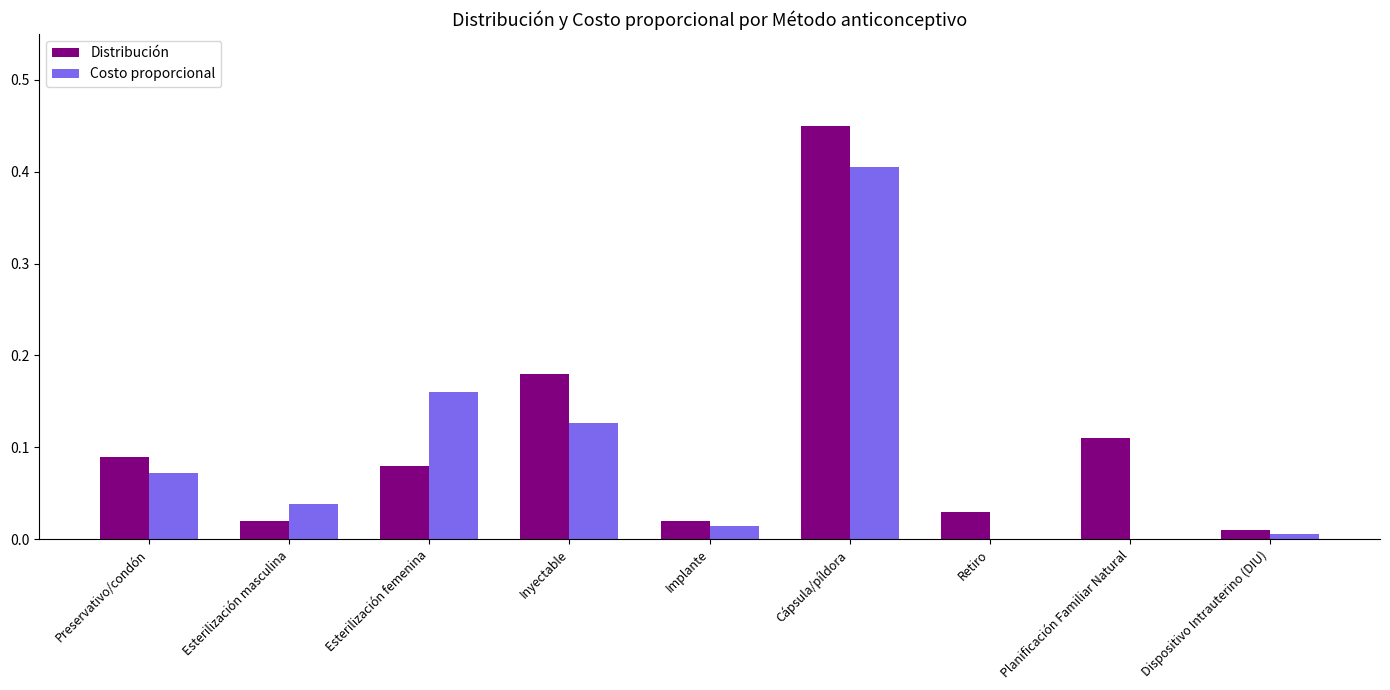

Between Inyectable and Planificación Familiar Natural, which series saw the biggest shift?

Costo proporcional